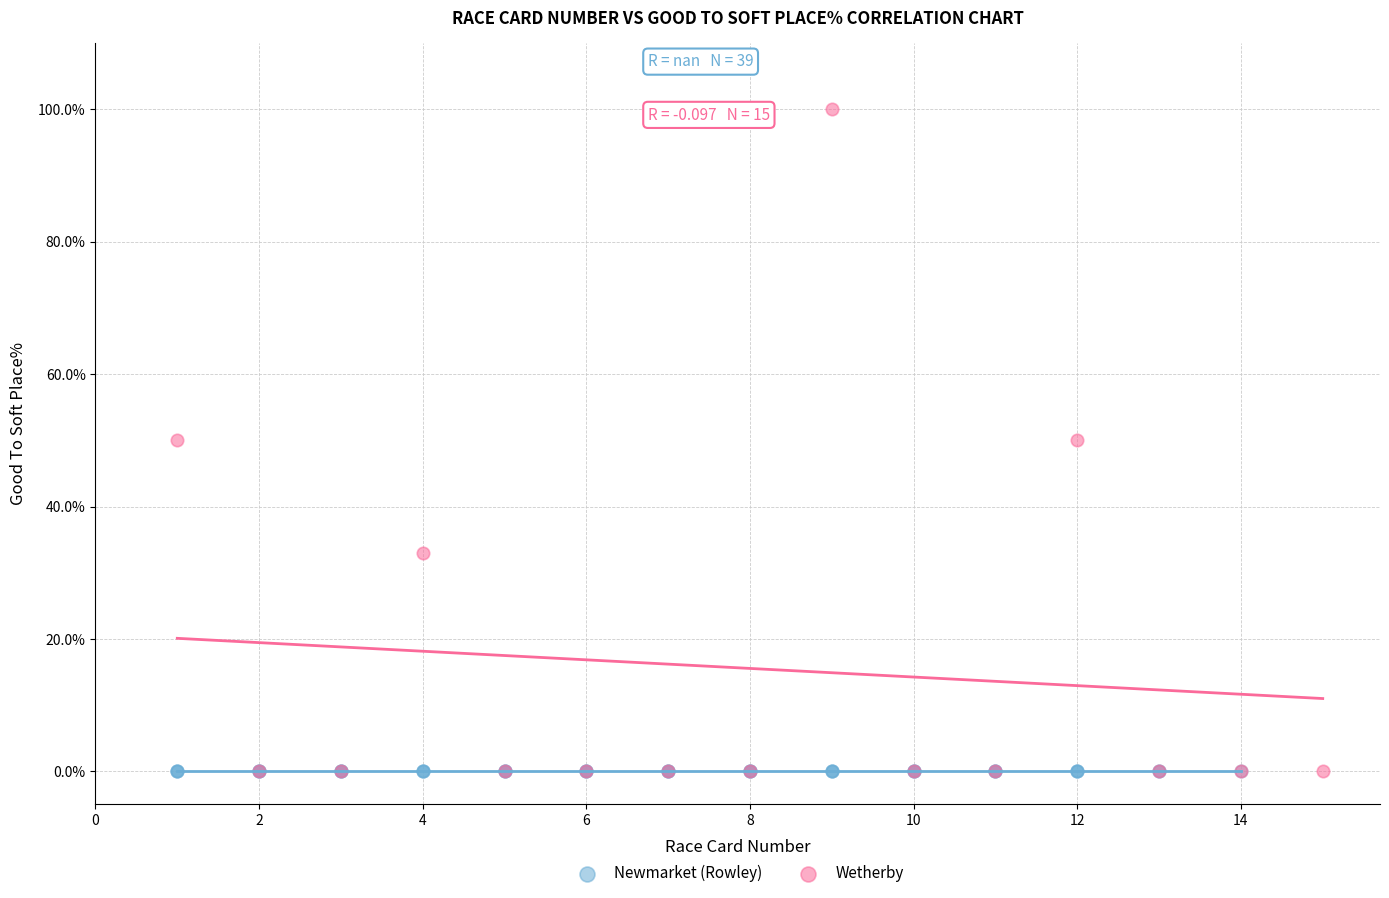

Which series contains the highest Y value?

Wetherby